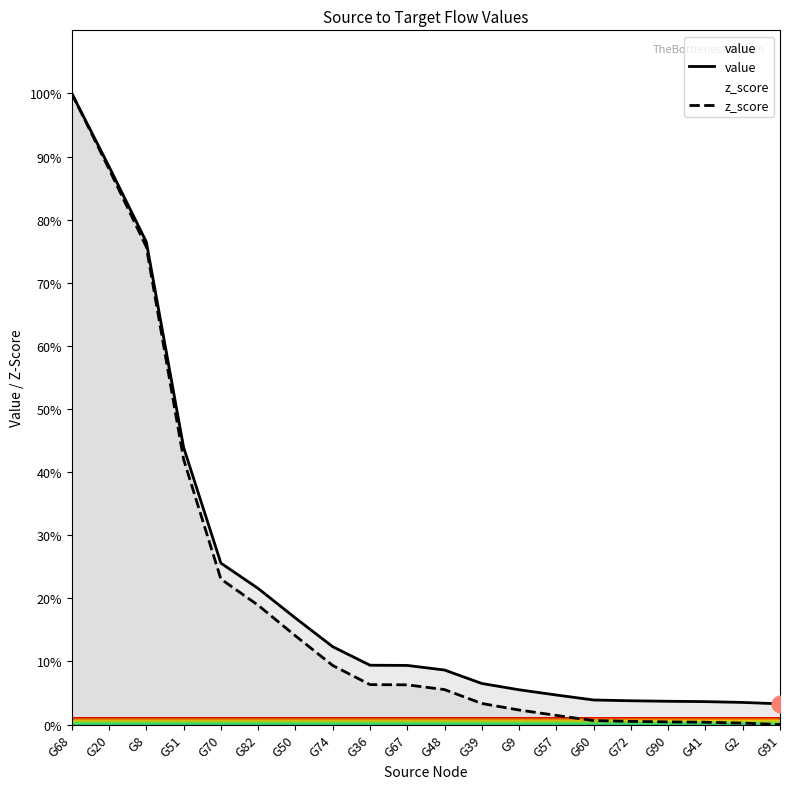

What is the difference between the maximum and minimum values in the z_score series?

100.0